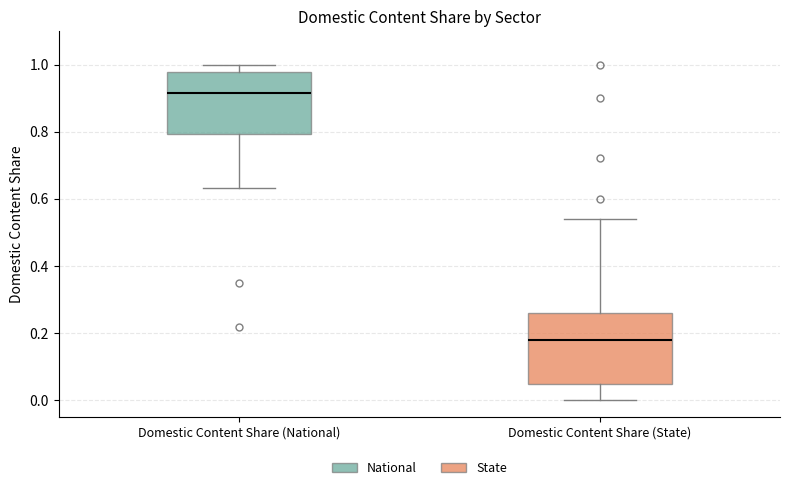

Reading left to right, read every box against the y-axis: the position of its median line, the range the box covers, and the ends of its whiskers. The values are not printed on the chart, so give them approximately, as read against the axis.

Domestic Content Share (National): median 0.92, box 0.80 to 0.98, whiskers 0.64 to 1.00
Domestic Content Share (State): median 0.18, box 0.04 to 0.26, whiskers 0.00 to 0.54